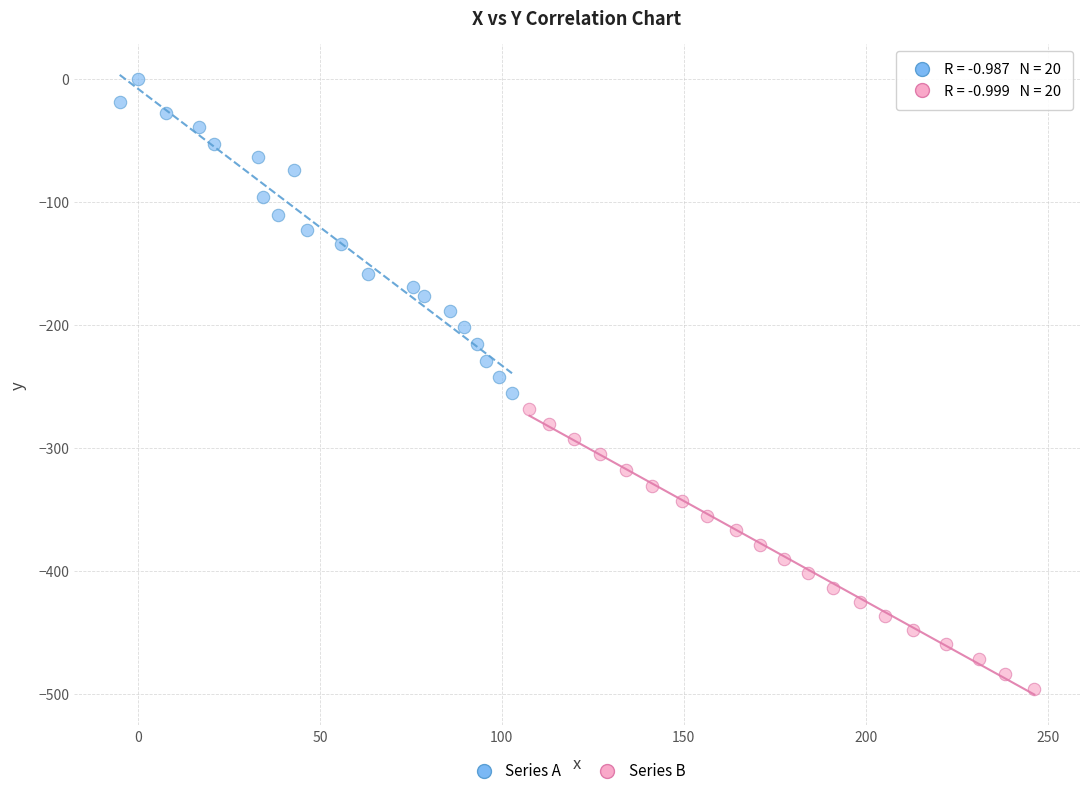

Which series reaches the minimum Y coordinate?

Series B